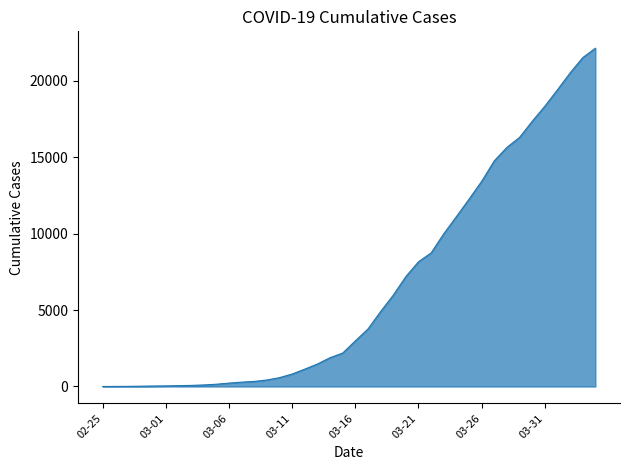

What is the difference between the maximum and minimum values?

22111